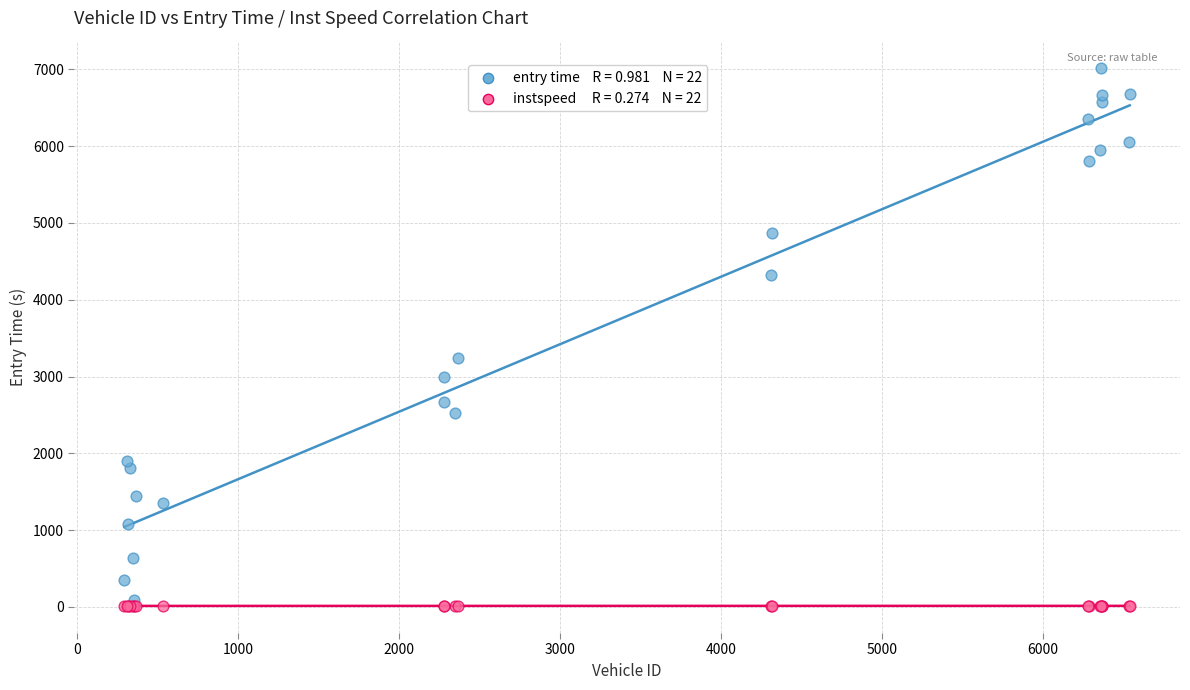

Across all series, what Y value is closest to 3516?

3243.6